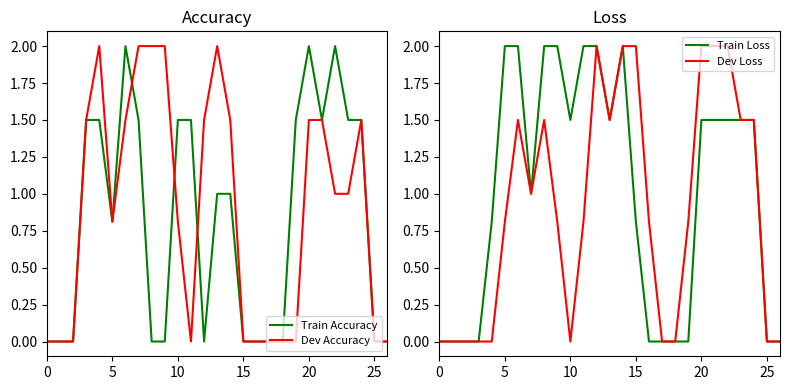

The value of Dev Accuracy at 22 is 1.0. True or false?

True